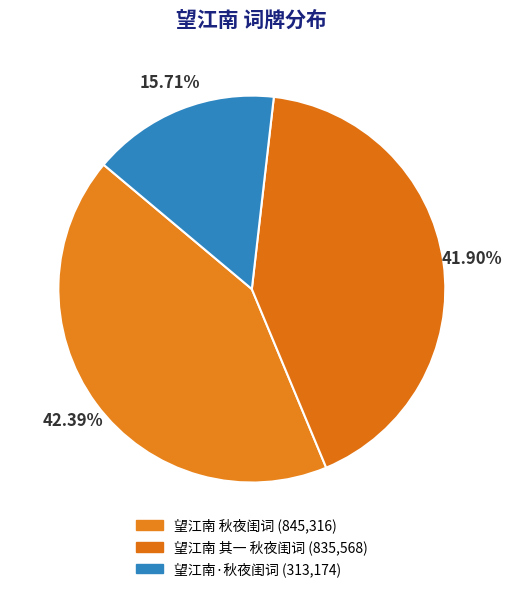

Combined, what portion of the pie is 望江南 秋夜闺词 and 望江南·秋夜闺词?

58.1%